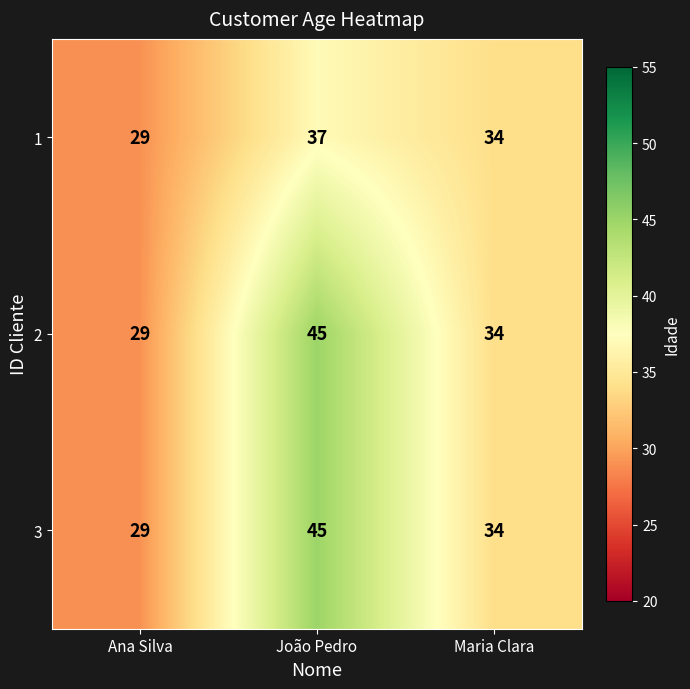

Is the value of 1 at João Pedro greater than the value of 2 at João Pedro?

No